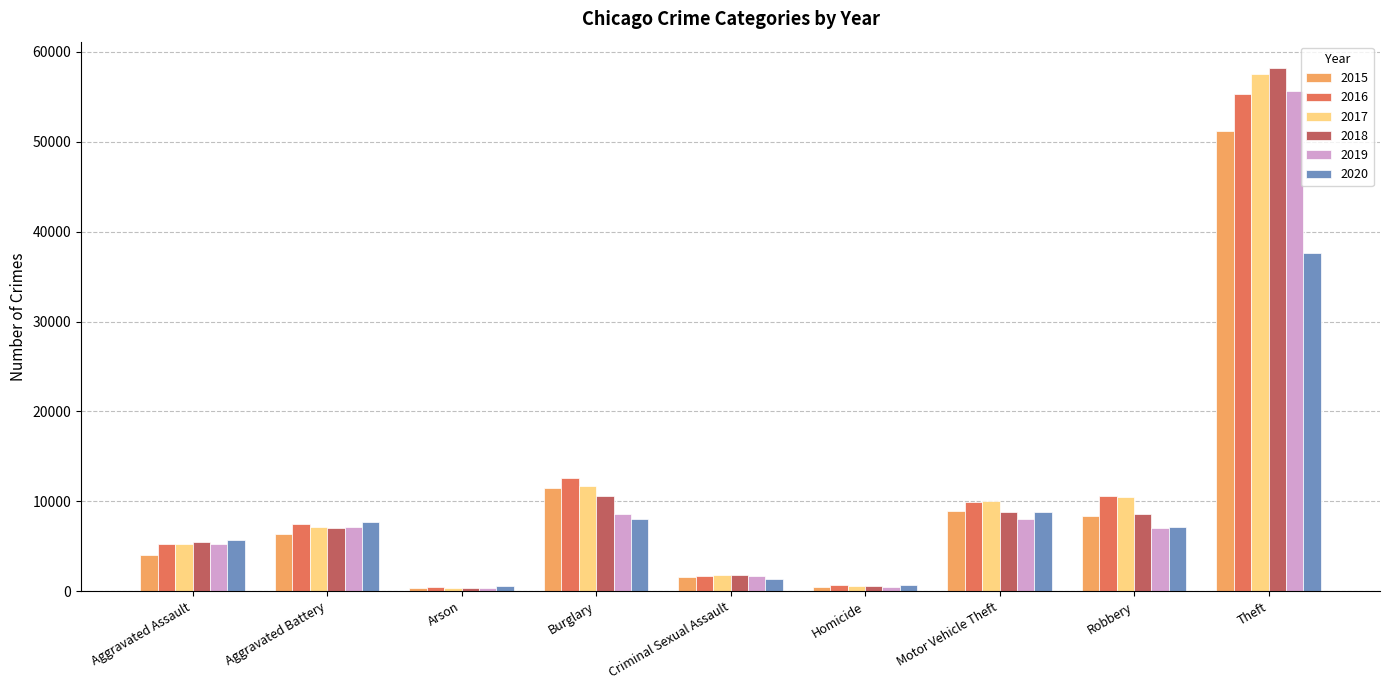

What is the sum of the 2019 values at Arson and Burglary?

8931